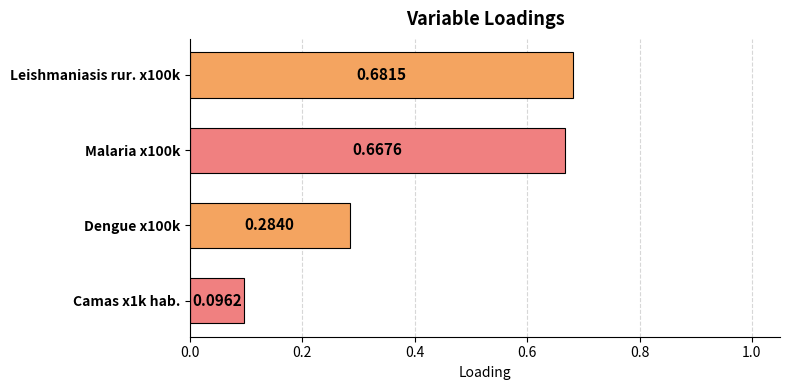

What is the change in value from Leishmaniasis rur. x100k to Camas x1k hab.?

-0.6